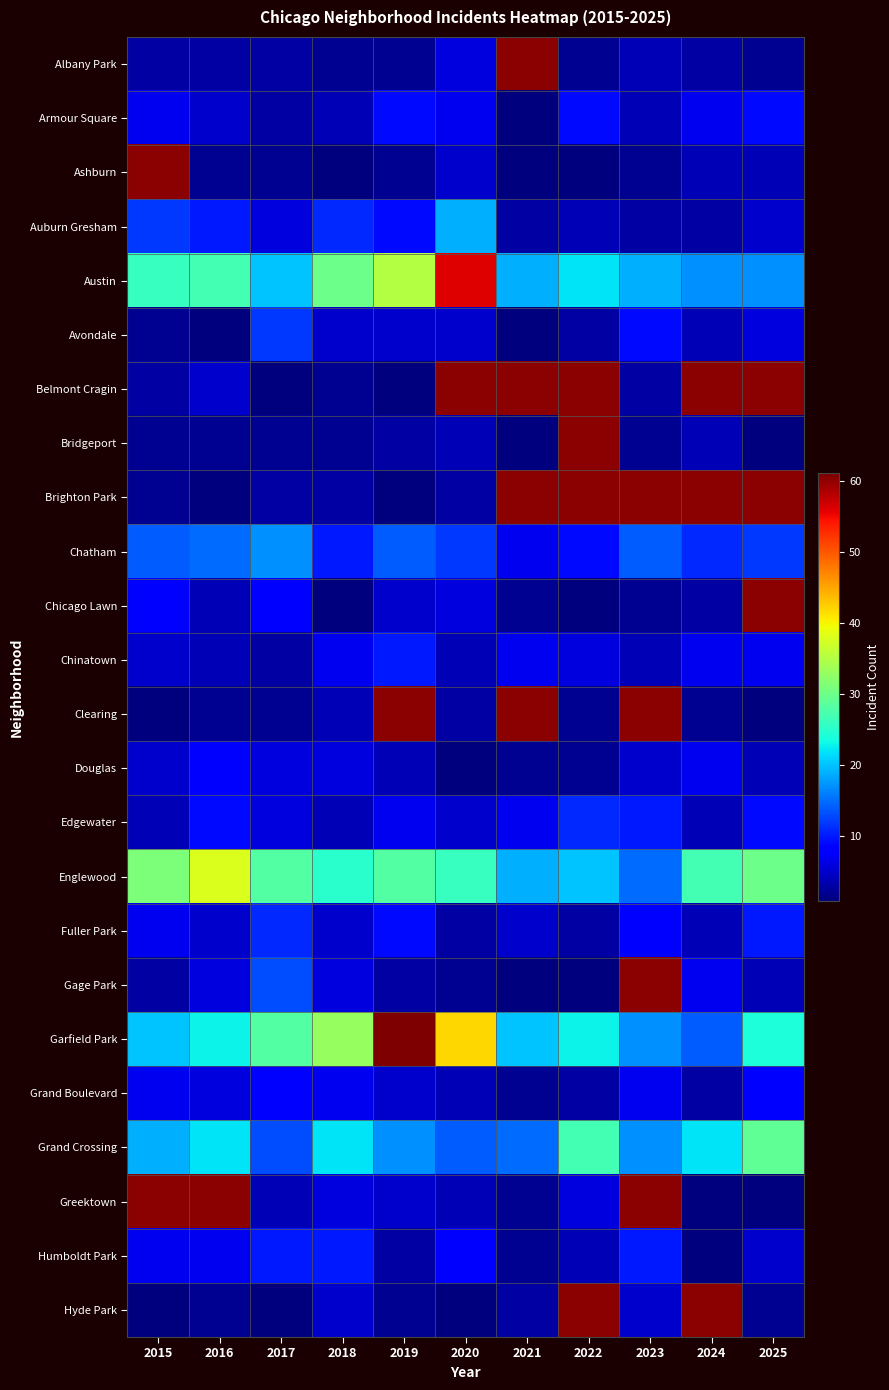

Where is Garfield Park nearest to the value 37?

2018